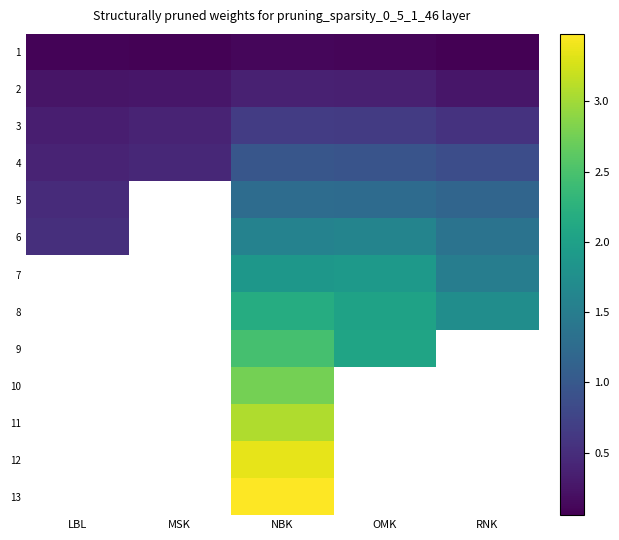

List the series in order of their overall mean, lowest first.

1, 2, 3, 4, 5, 6, 7, 8, 9, 10, 11, 12, 13